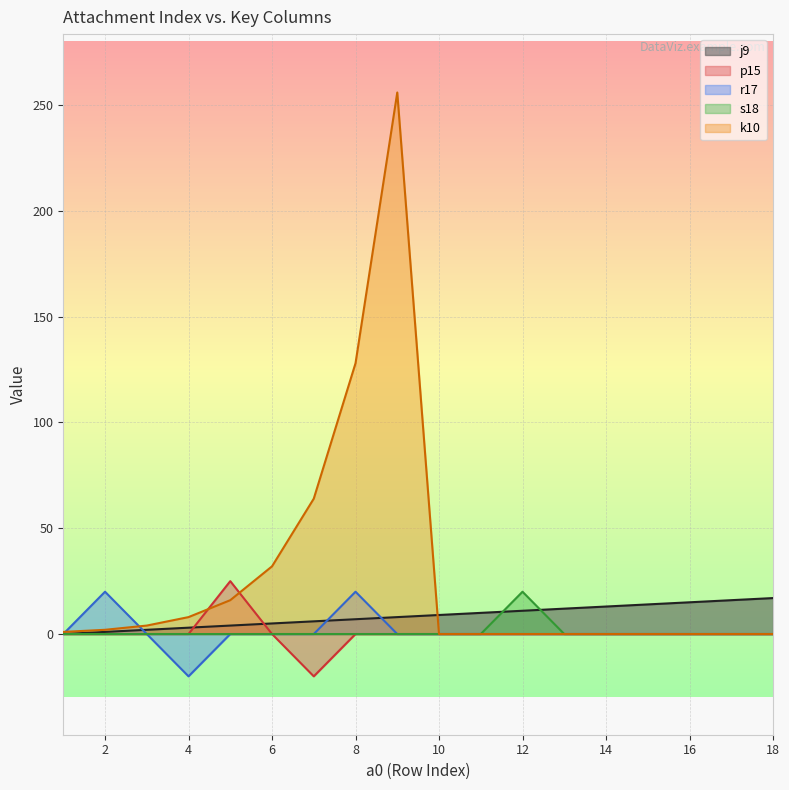

What is the lowest value of the r17 series?

-20